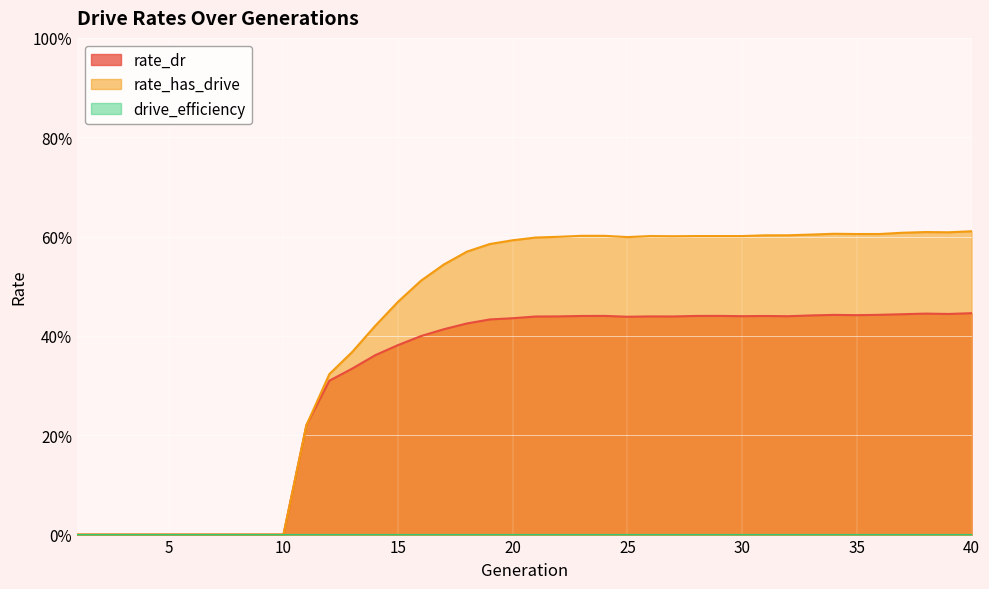

Does the chart display data point markers on the line(s)?

No